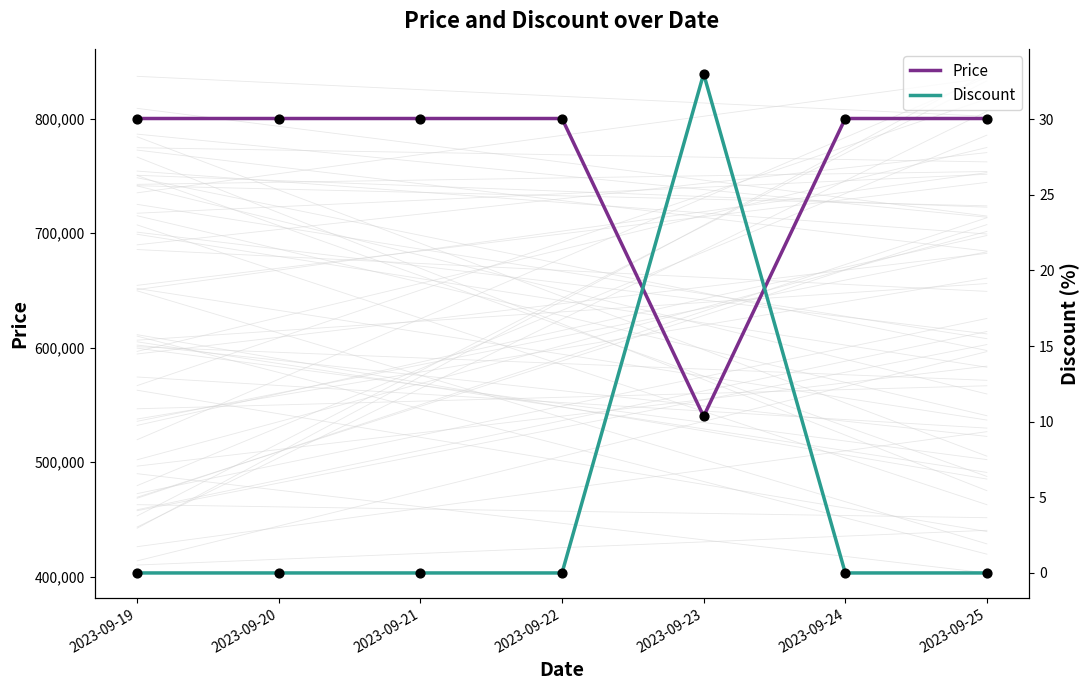

Which series has the widest spread of Y values?

Price